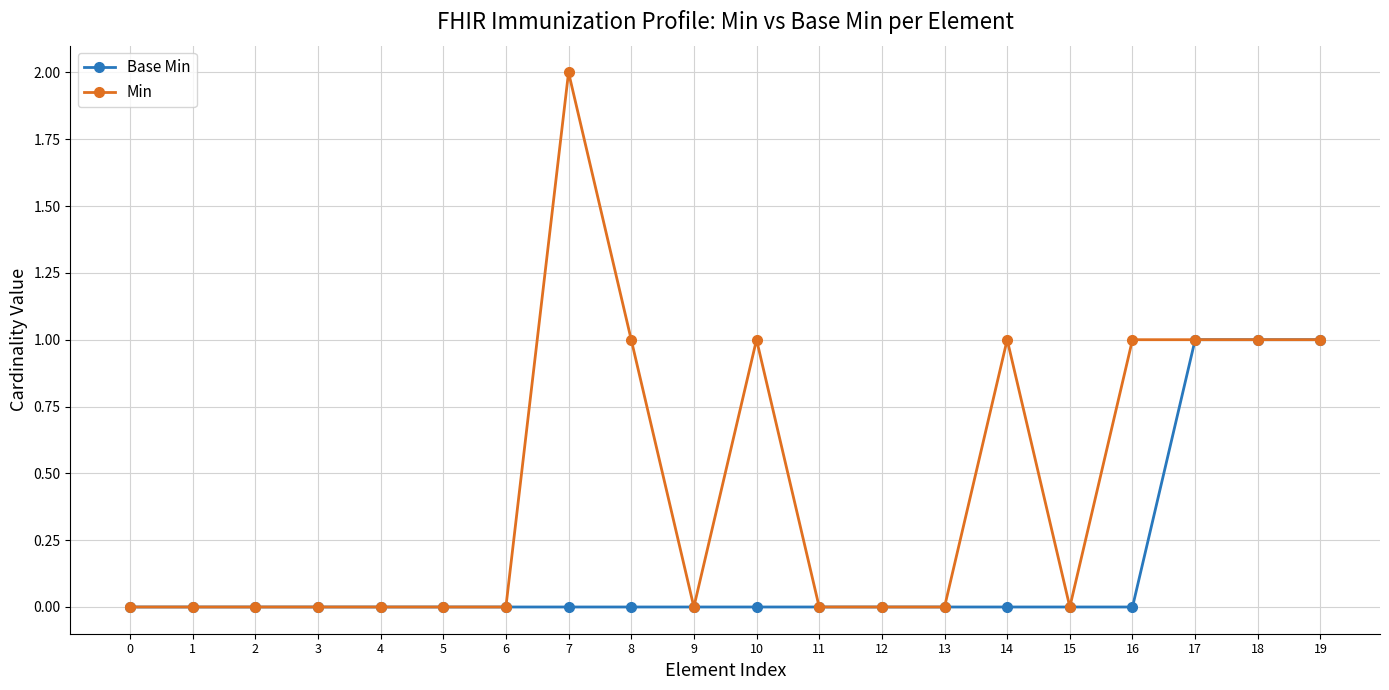

Rank the series by their maximum value, from highest to lowest.

Min, Base Min